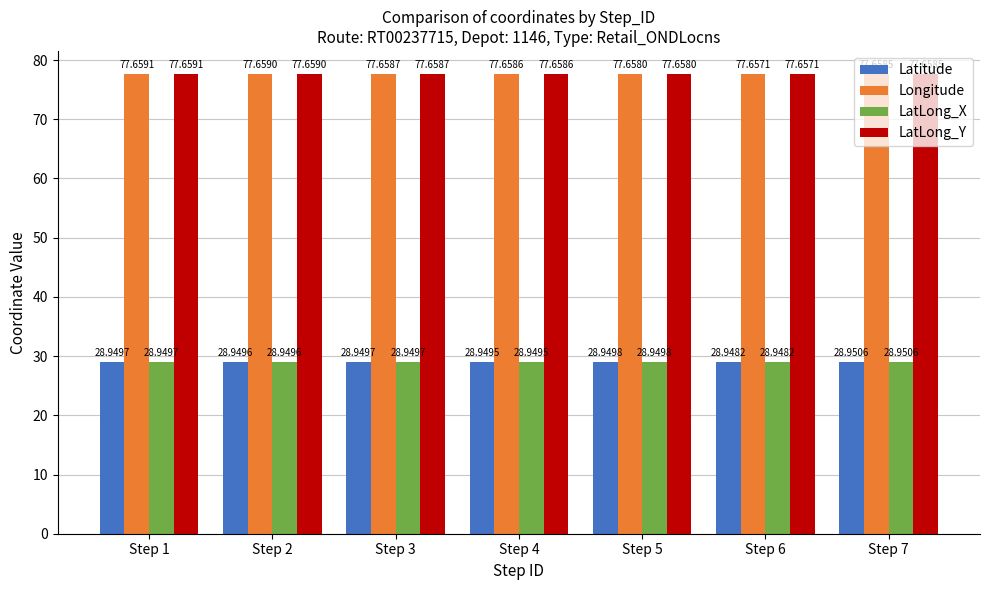

What is the difference between the highest and lowest values at Step 5?

48.7